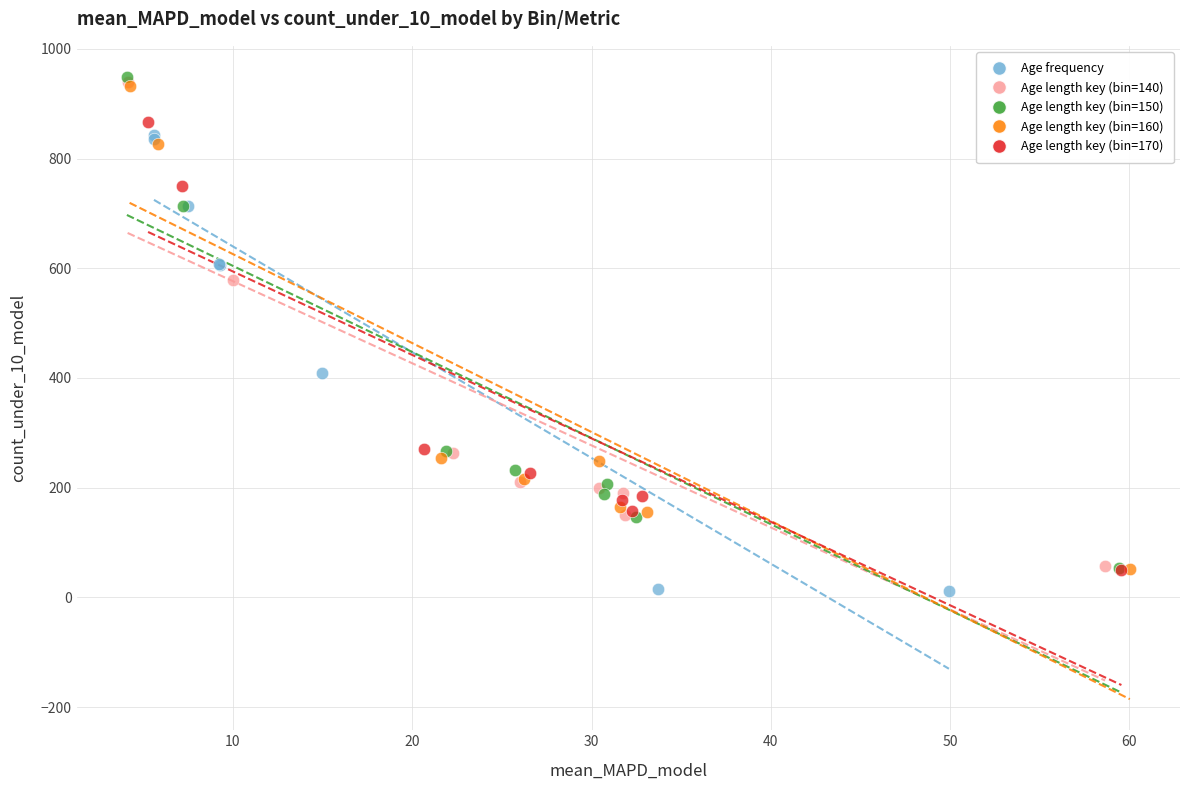

Which series reaches the maximum Y coordinate?

Age length key (bin=150)